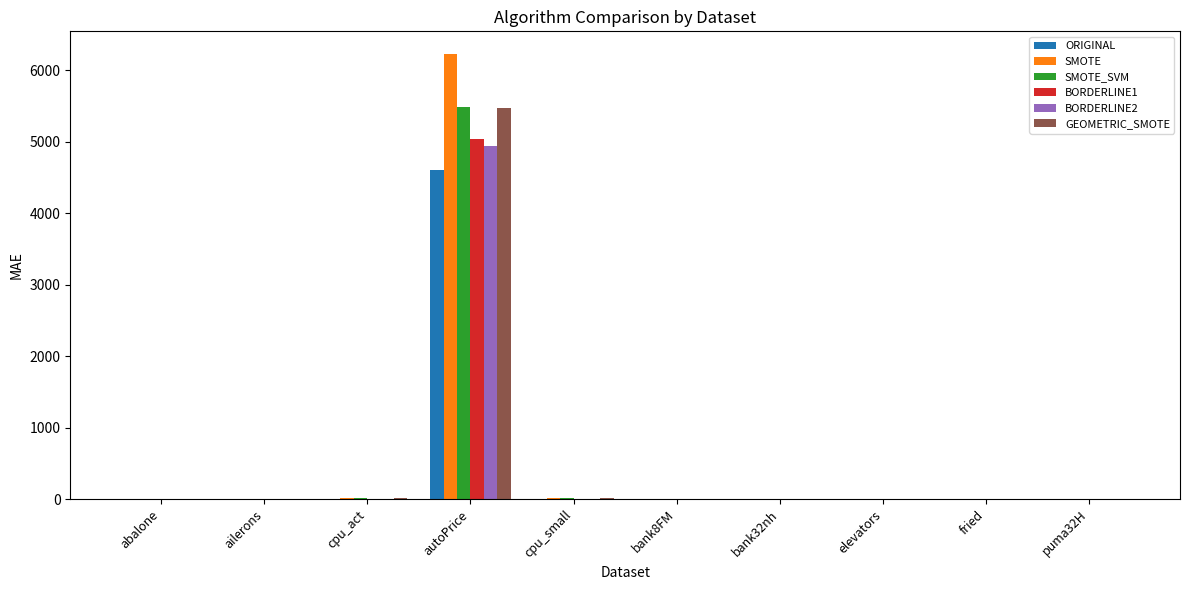

At which category is the sum across all series the highest?

autoPrice